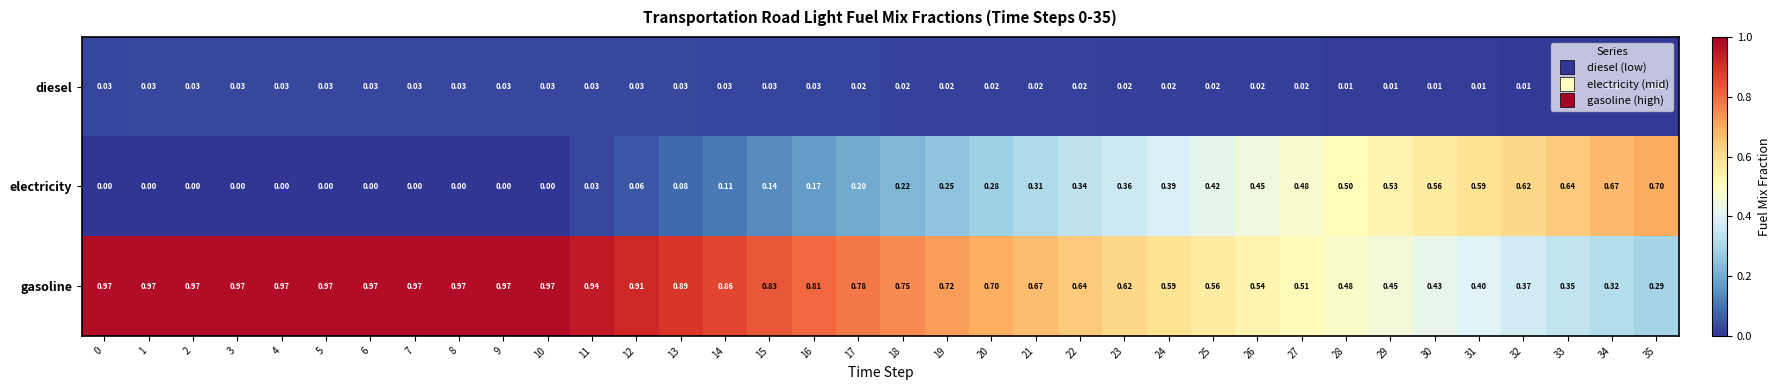

Which series has the largest total across all categories?

gasoline